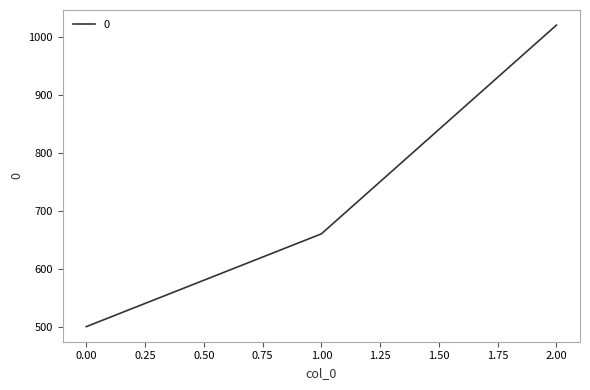

Does the chart have visible grid lines?

No